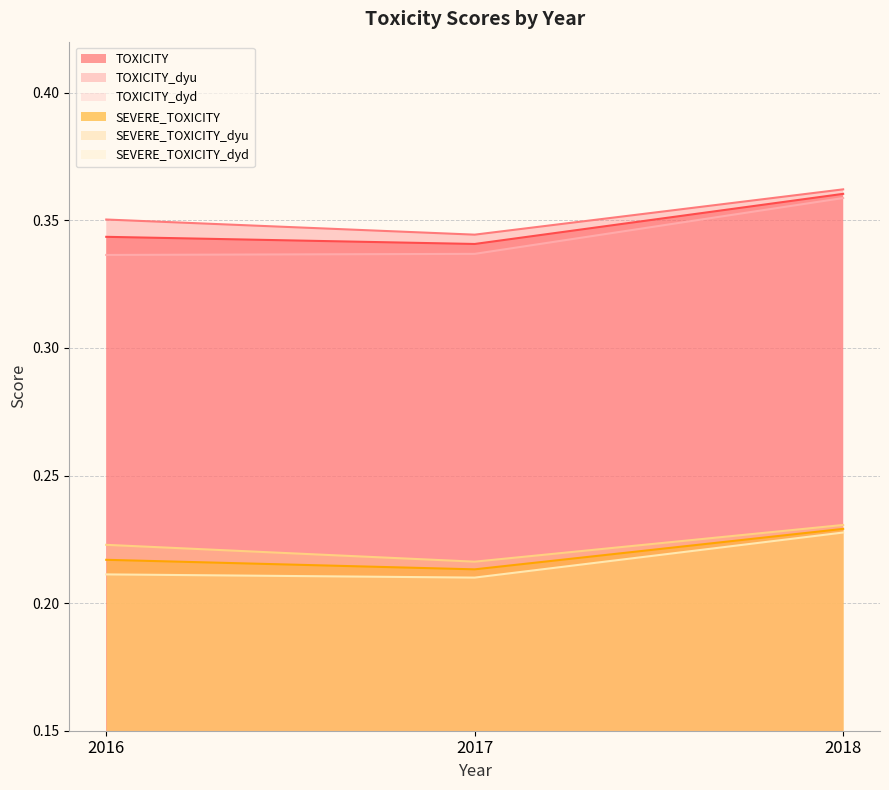

What is the value of the TOXICITY_dyd point at the 3rd from the left?

0.4